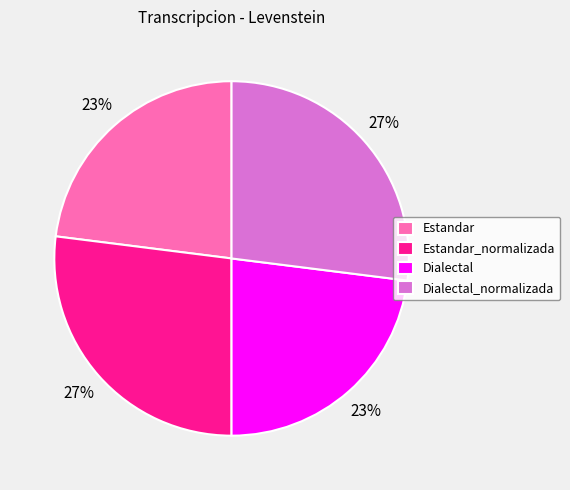

Is the sum of Estandar_normalizada and Dialectal_normalizada greater than half?

Yes